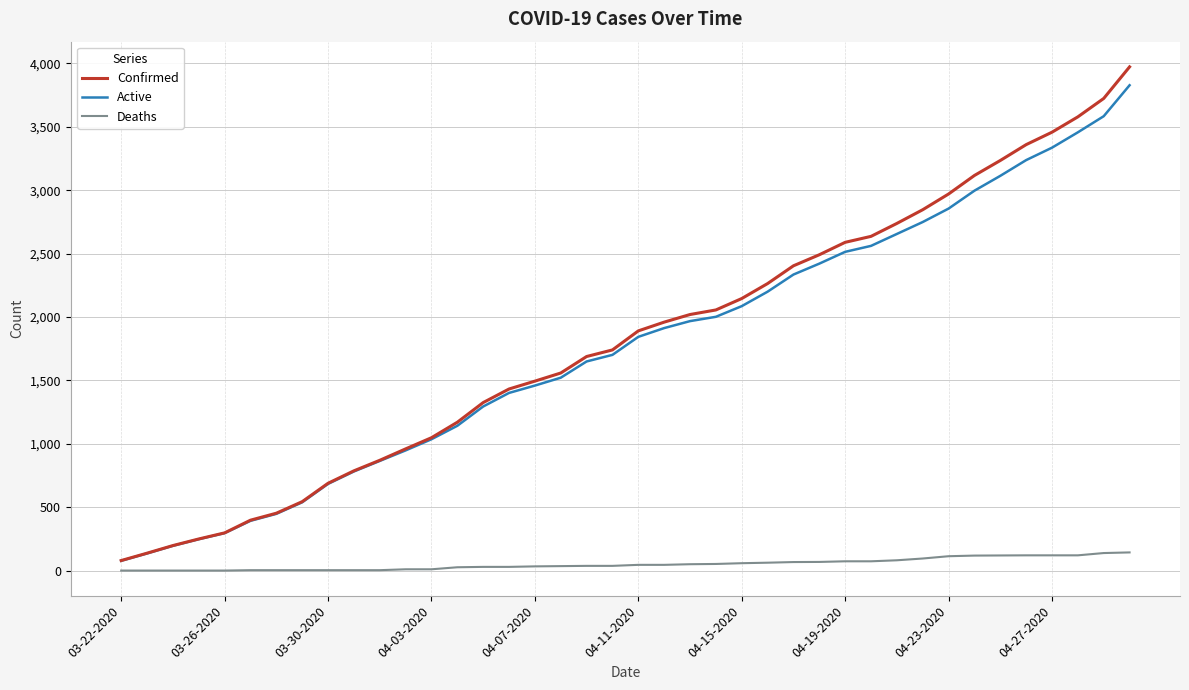

Which series has the largest range (max minus min)?

Confirmed